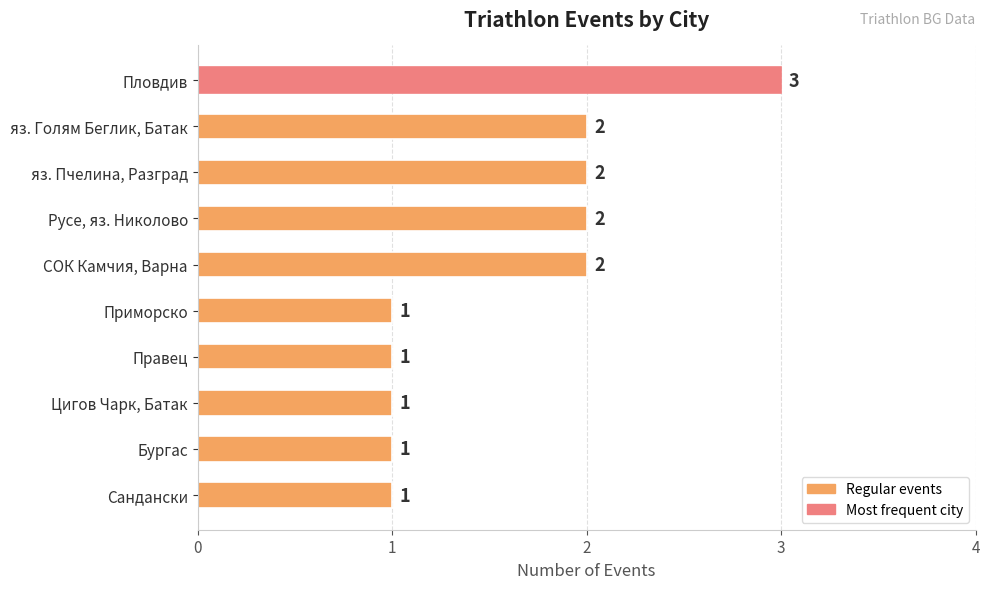

How many categories are shown in the chart?

10